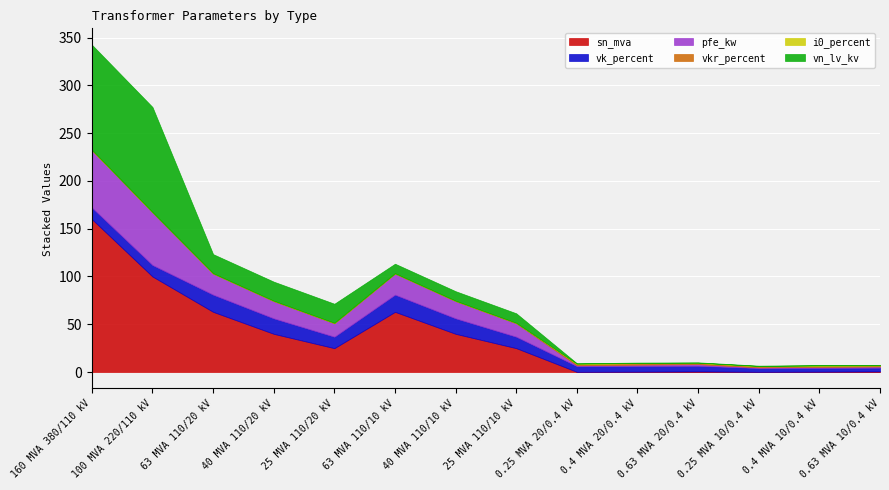

The sn_mva series shows 0.4 at 0.25 MVA 20/0.4 kV. True or false?

False